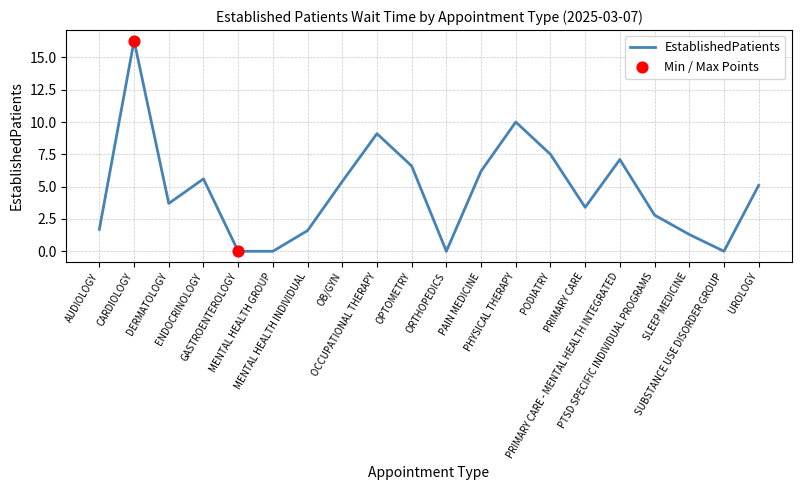

What is the change in value from GASTROENTEROLOGY to UROLOGY?

+5.1